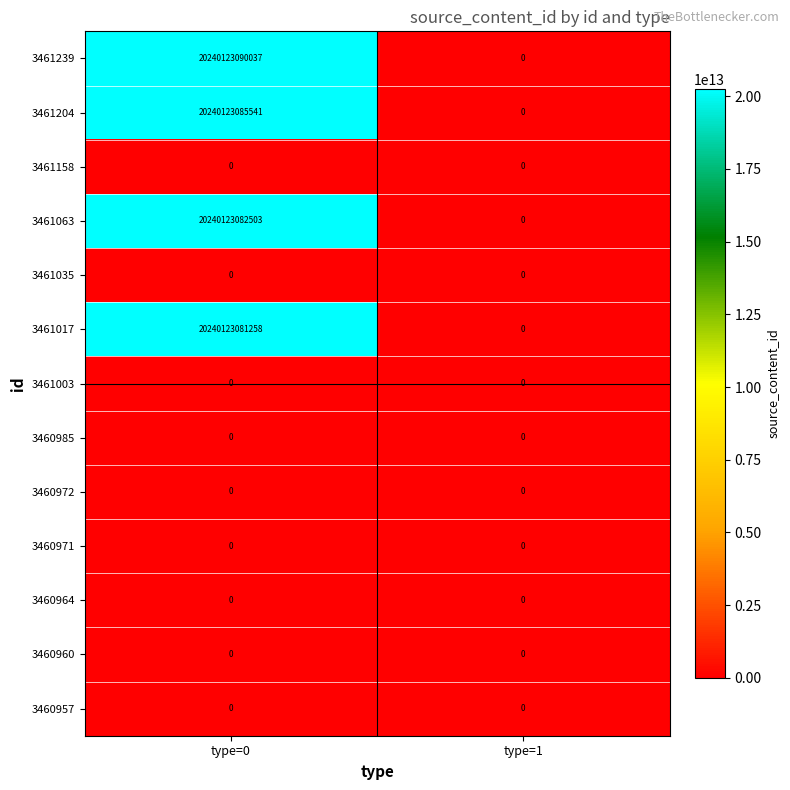

At how many categories does at least one series exceed 10441924639791?

1